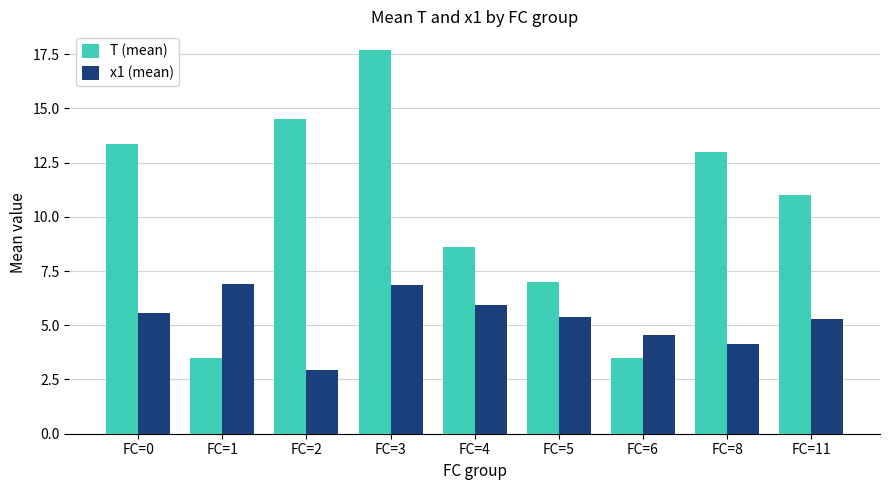

Reading left to right, extract all data points from this chart.

T (mean): 13.3	3.5	14.5	17.7	8.6	7.0	3.5	13.0	11.0
x1 (mean): 5.6	6.9	2.9	6.9	5.9	5.4	4.6	4.1	5.3